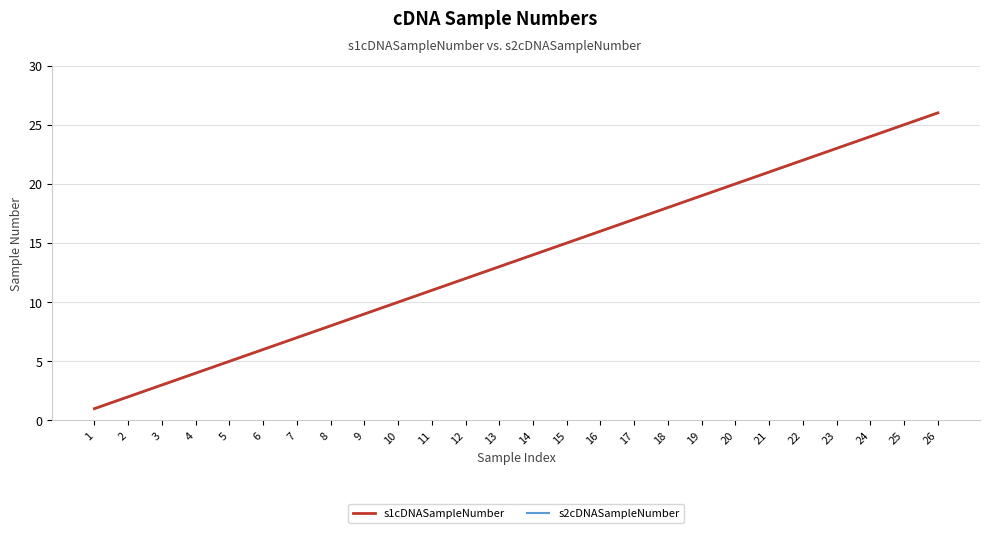

What is the sum of the s2cDNASampleNumber values at 9 and 24?

33